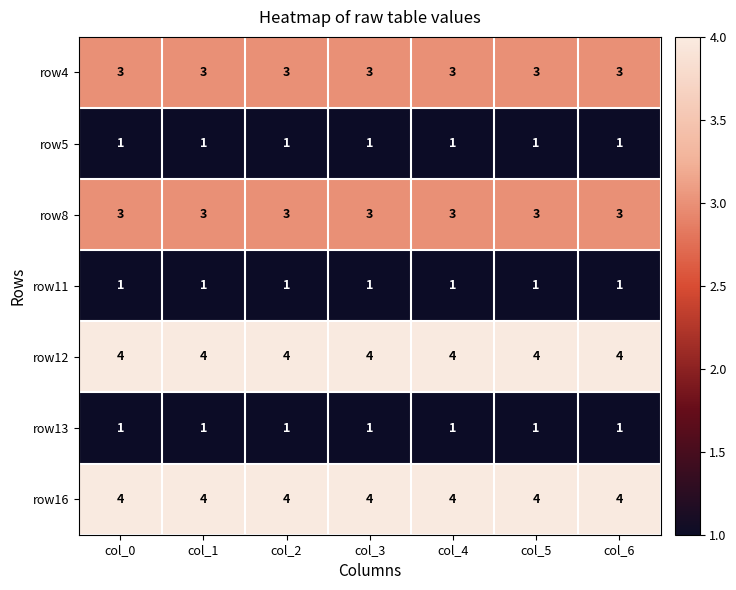

What value does the row12 series have at col_1?

4